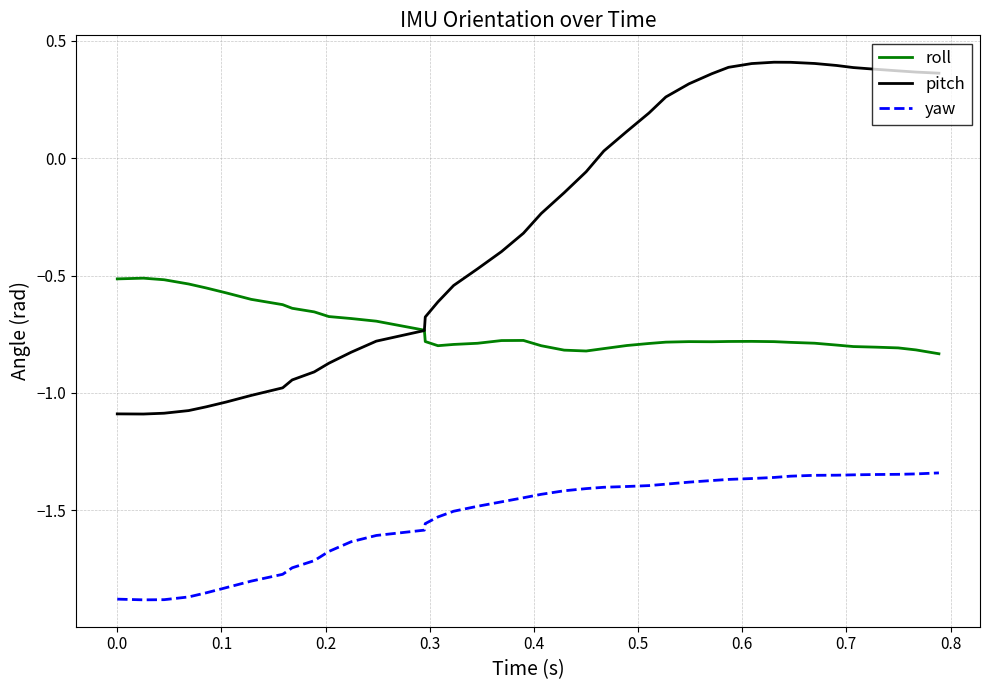

List the series in order of their overall mean, highest first.

pitch, roll, yaw